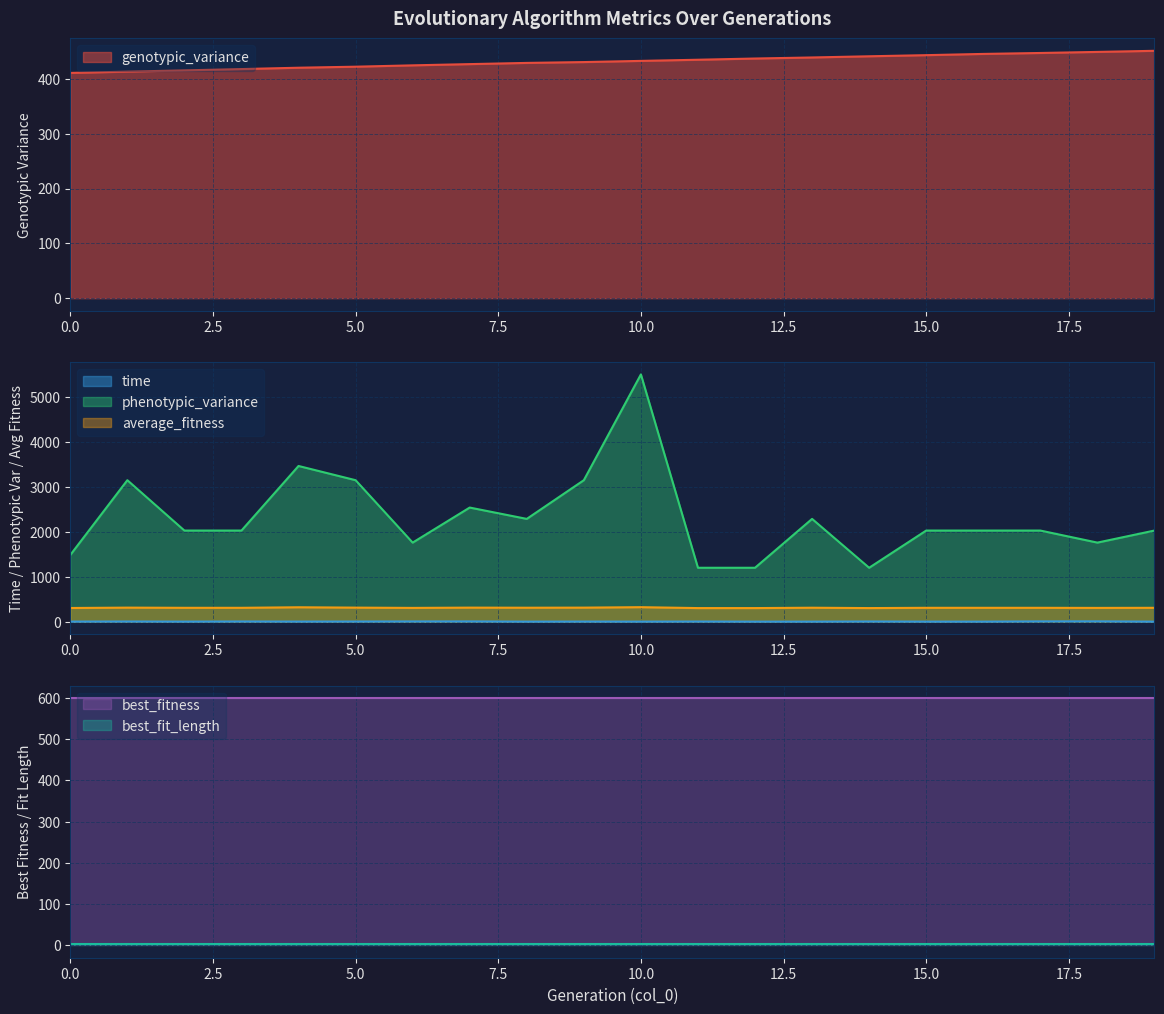

What is the difference between the second highest and minimum values in the genotypic_variance series?

38.3